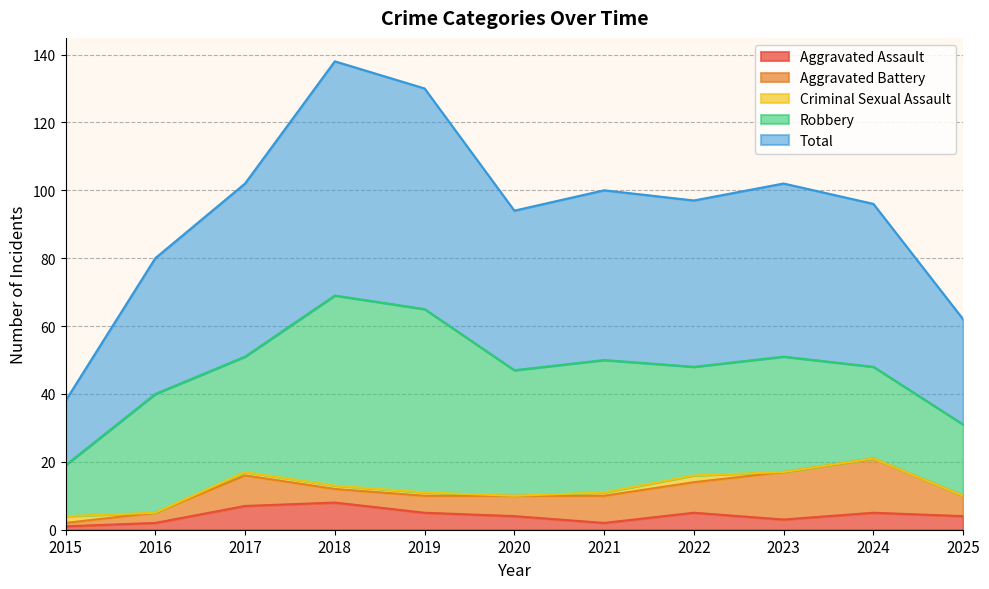

What is the total value across all series at 2024?

96